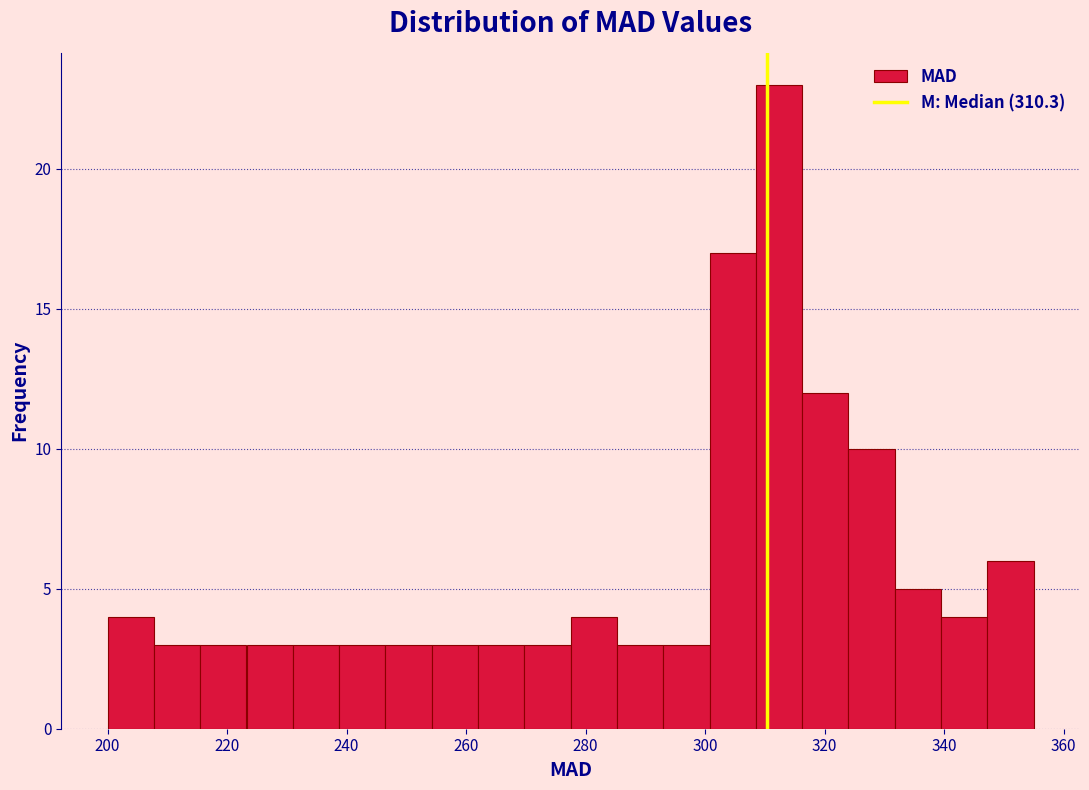

Read against the x-axis, roughly where is the centre of the tallest bar?

312